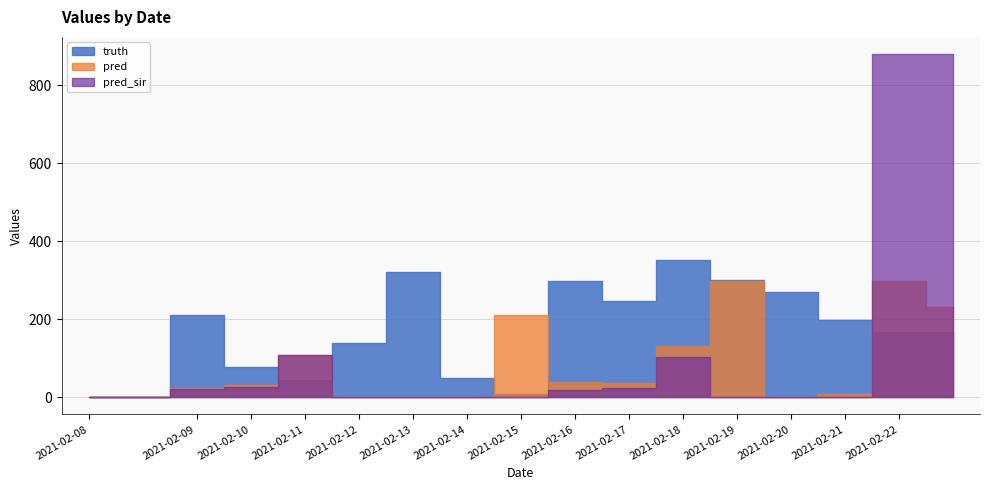

List the series in order of their peak value, lowest first.

pred, truth, pred_sir